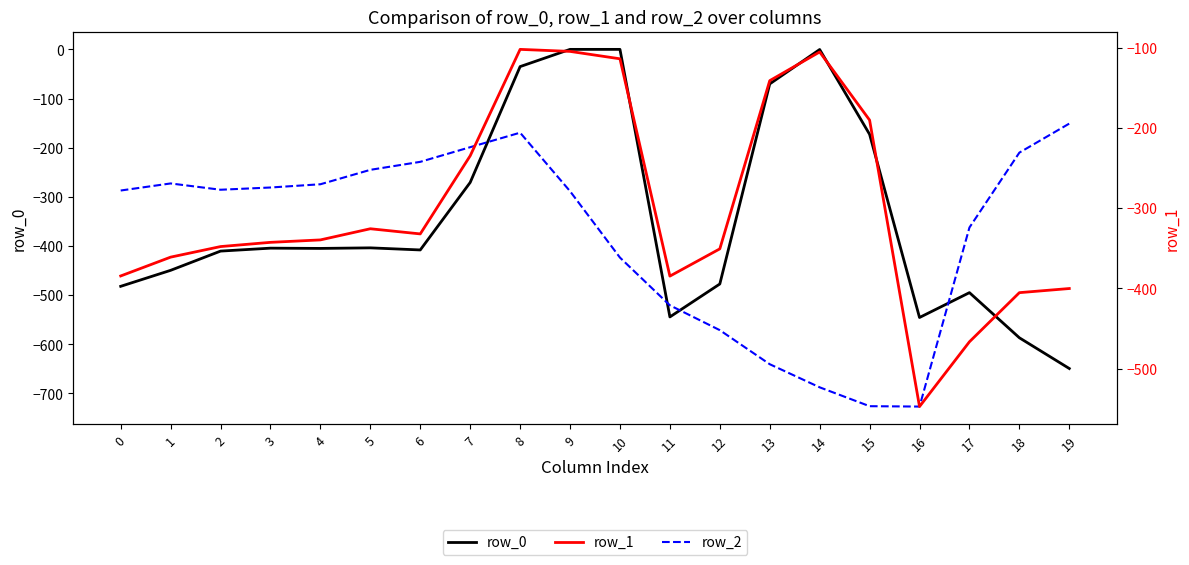

Does the chart display data point markers on the line(s)?

No